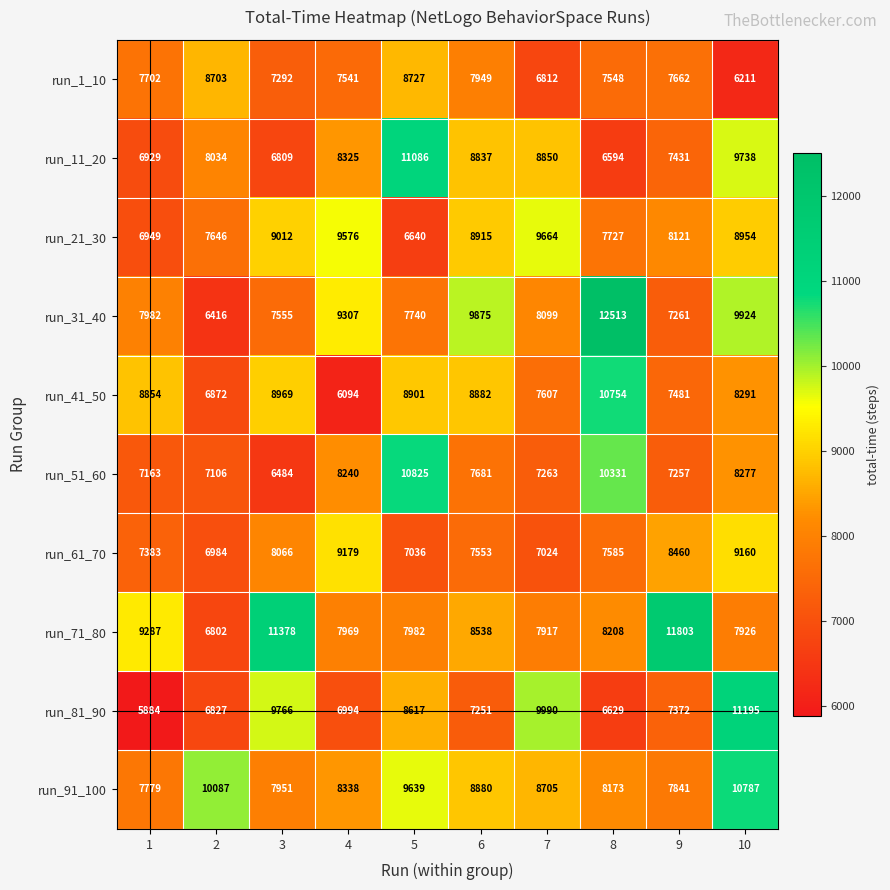

At 4, list the series in order from largest to smallest.

run_21_30, run_31_40, run_61_70, run_91_100, run_11_20, run_51_60, run_71_80, run_1_10, run_81_90, run_41_50